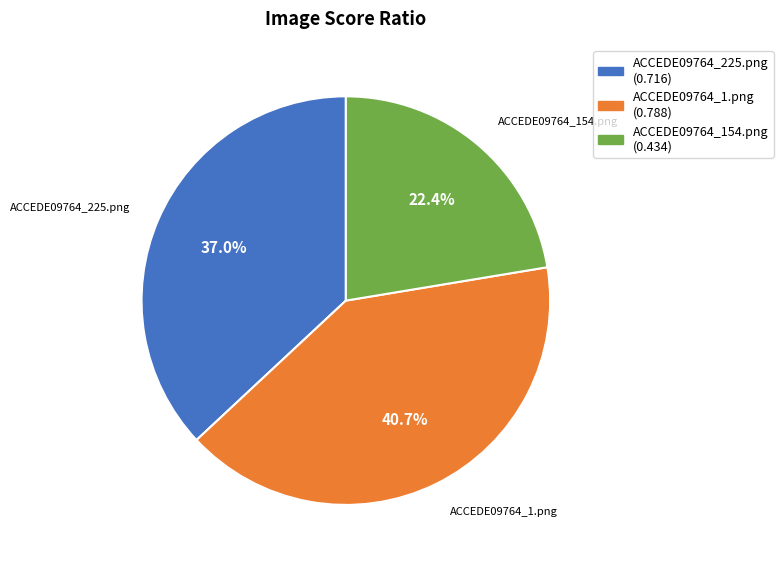

Is the sum of ACCEDE09764_225.png and ACCEDE09764_154.png greater than half?

Yes